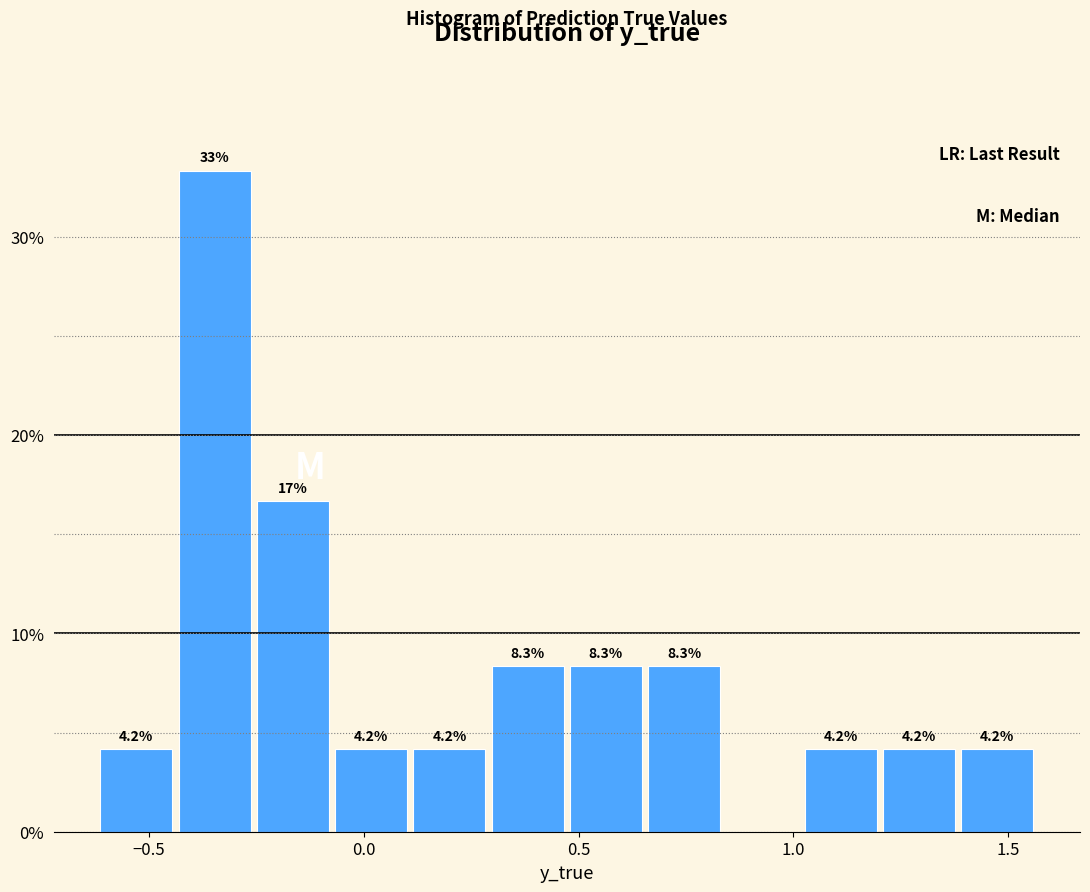

Around what value on the x-axis is the tallest bar? Give the approximate position of its centre, as read against the axis.

-0.35